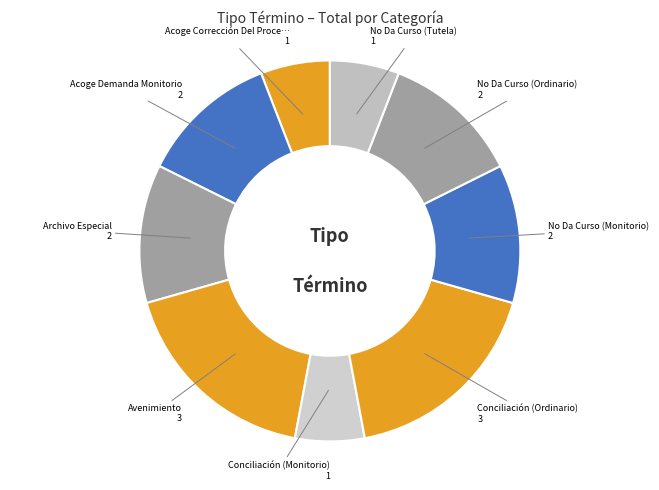

How many slices are in this pie chart?

9